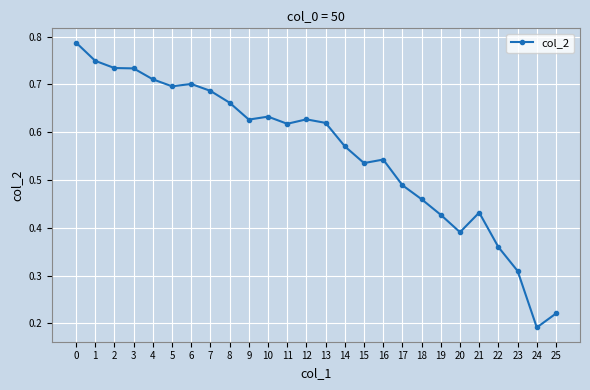

True or false: there are more than 0 points higher than both neighbors.

True